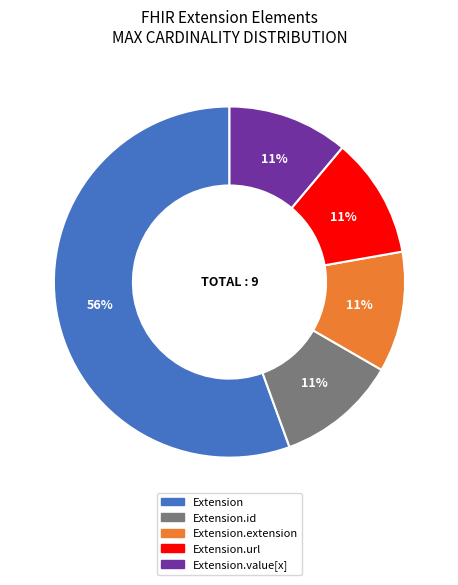

How many segments does this pie chart have?

5